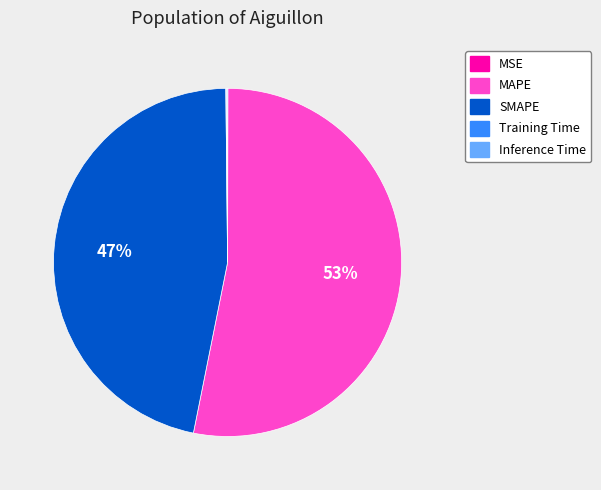

True or false: MAPE accounts for 53% of the total.

True